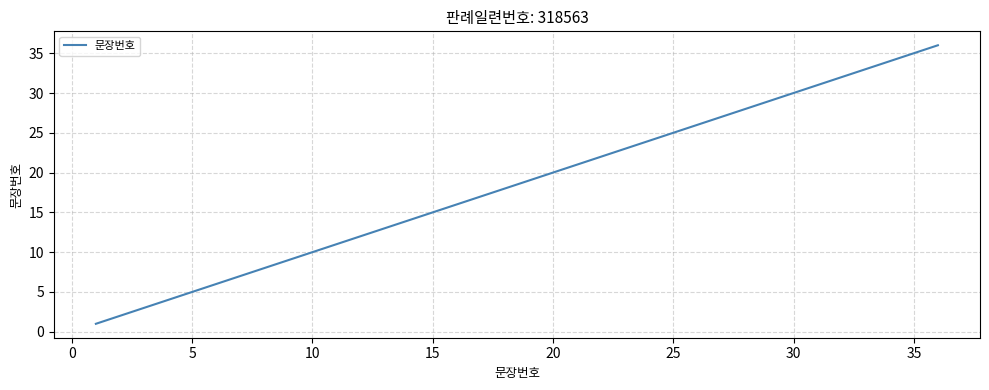

What is the difference between the maximum and minimum values?

35